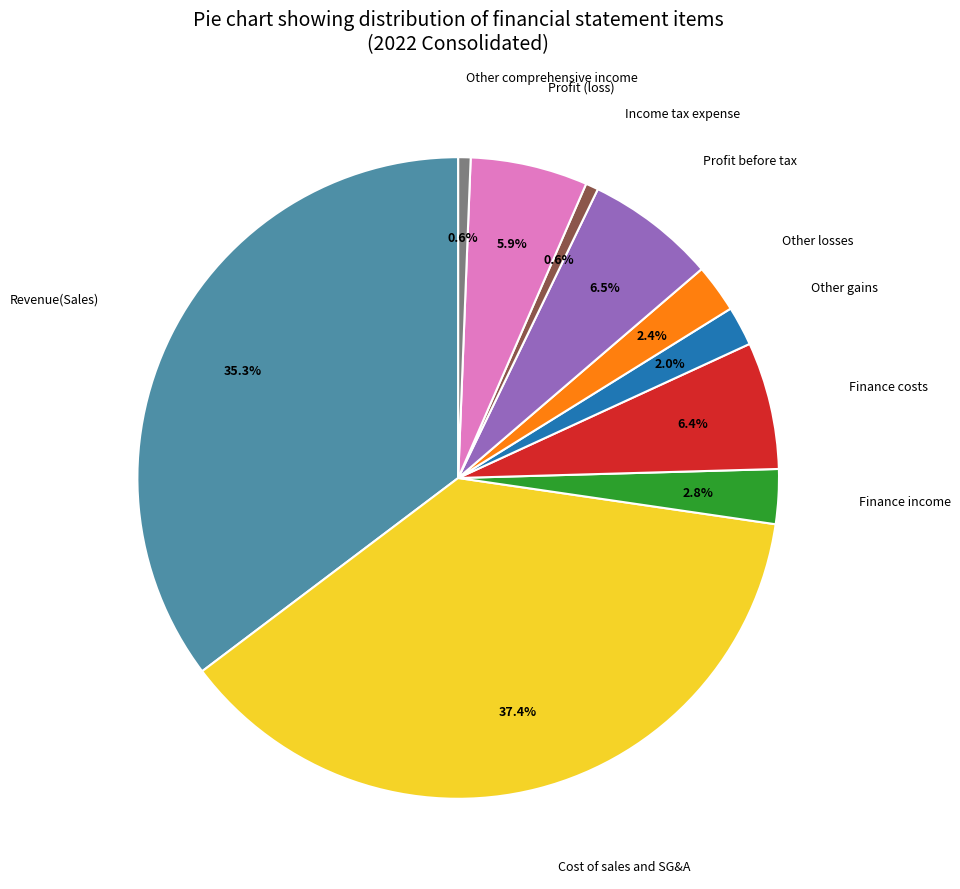

Does any single category account for the majority?

No